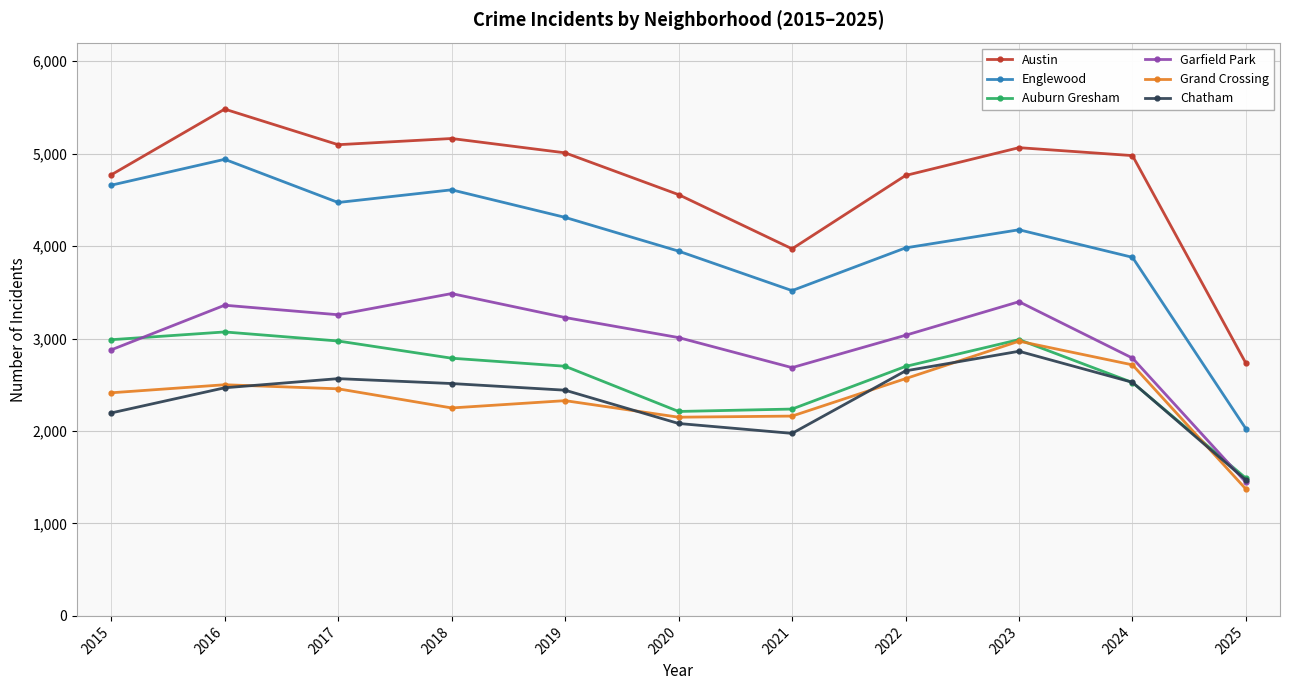

What is the sum of all Garfield Park values?

32567